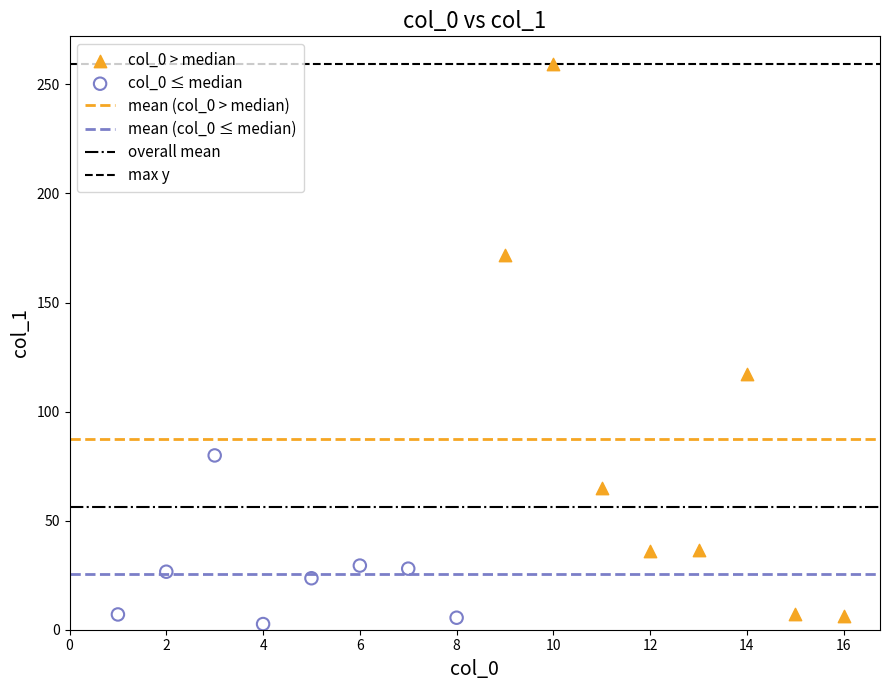

Which series has the widest spread of Y values?

col_0 > median